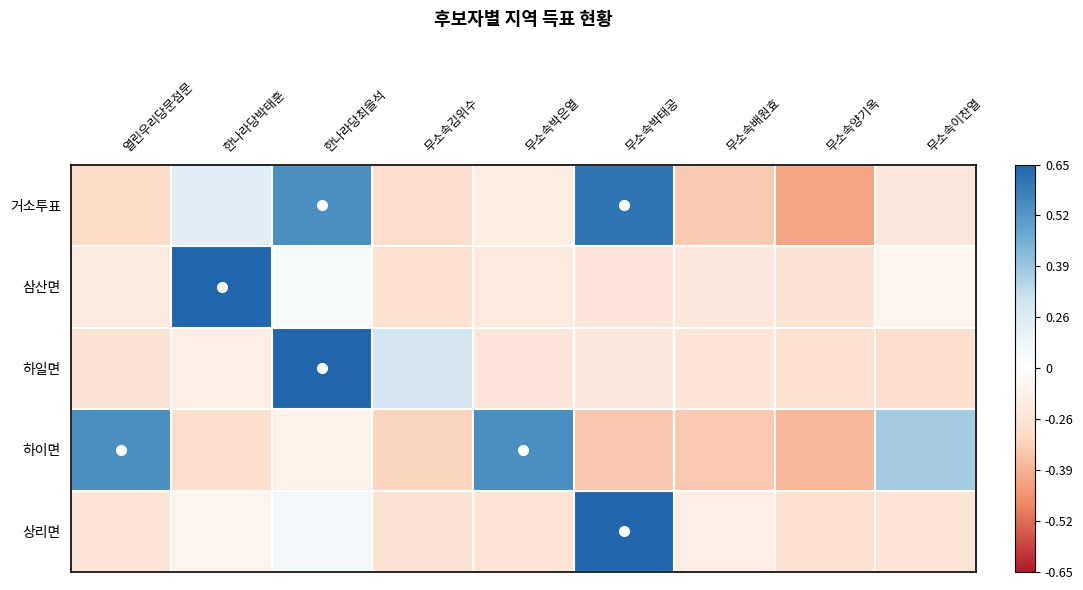

What is the maximum value shown in the chart?

2.8